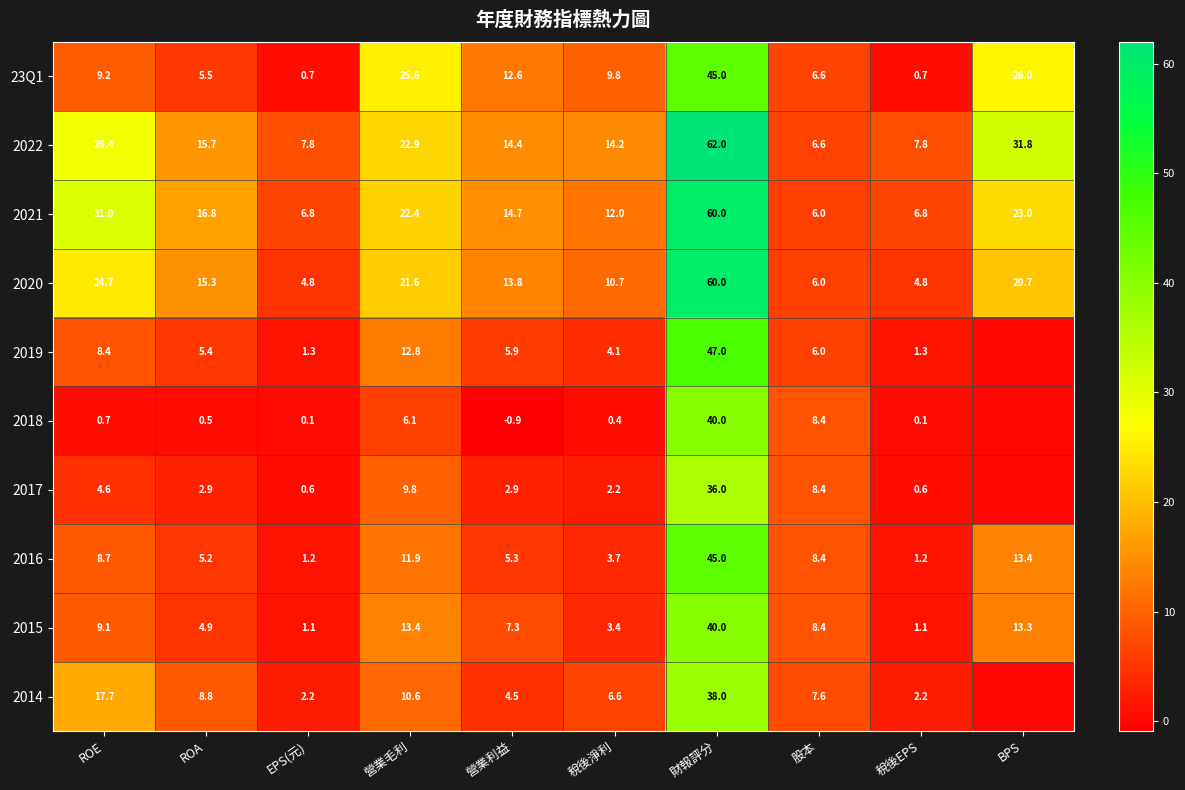

True or false: 2017 has a value of 4.6 at ROE.

True